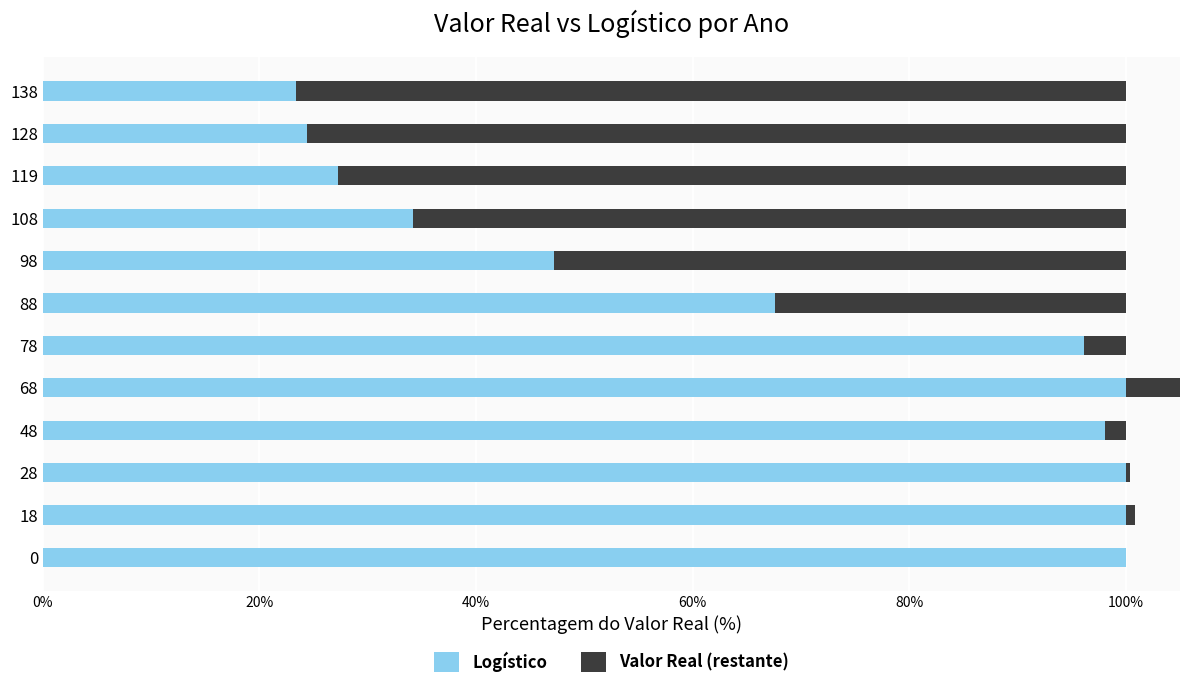

How many bars are there in total?

24